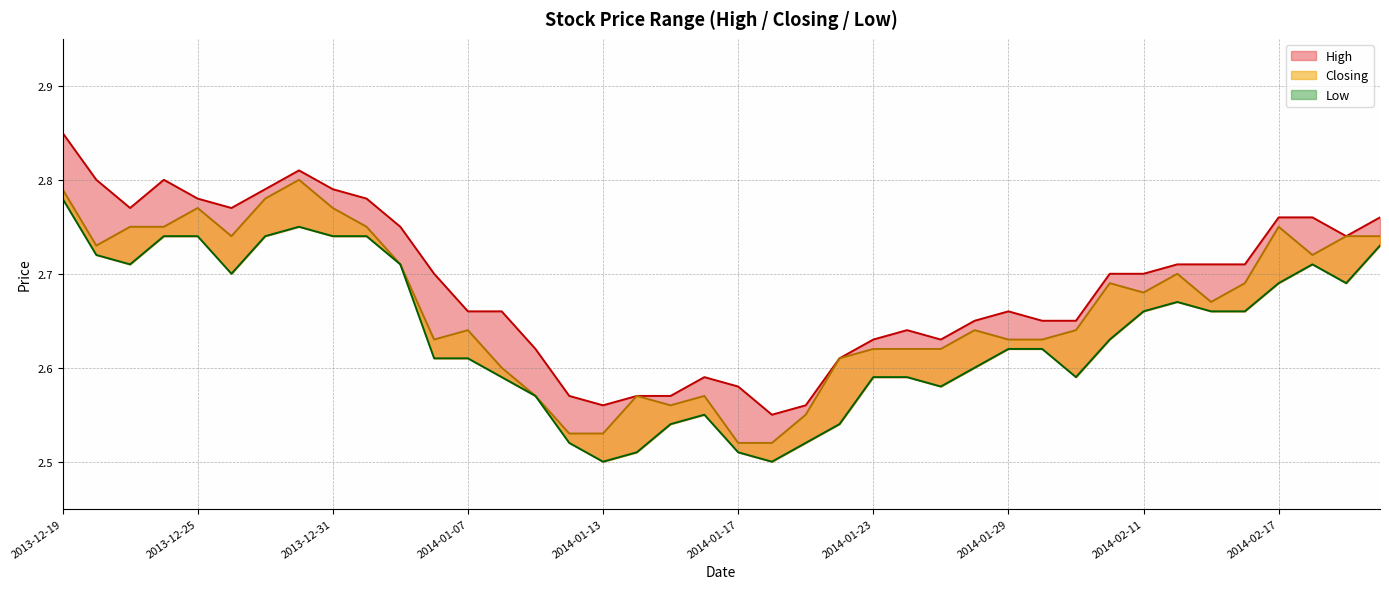

Count the Closing values in the range 2 to 3.

40